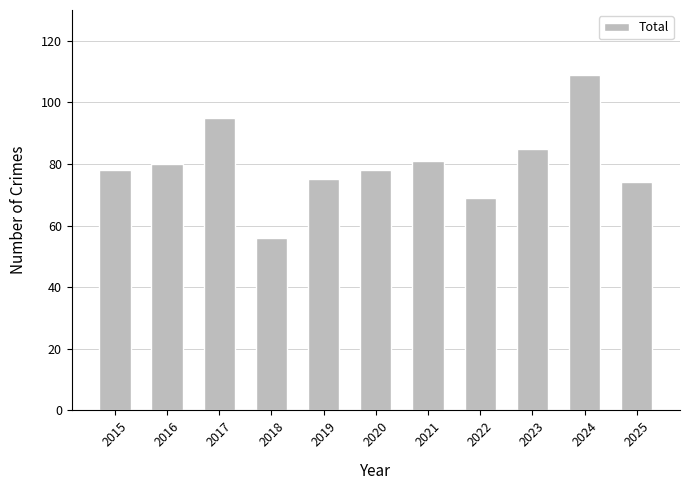

The chart shows a value of 26 at 2023. True or false?

False